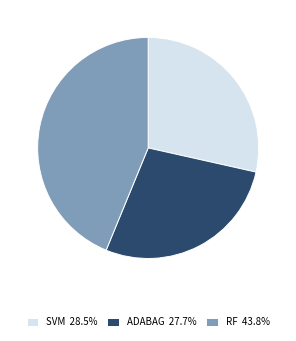

Do RF 43.8% and ADABAG 27.7% together represent more than half of the pie?

Yes